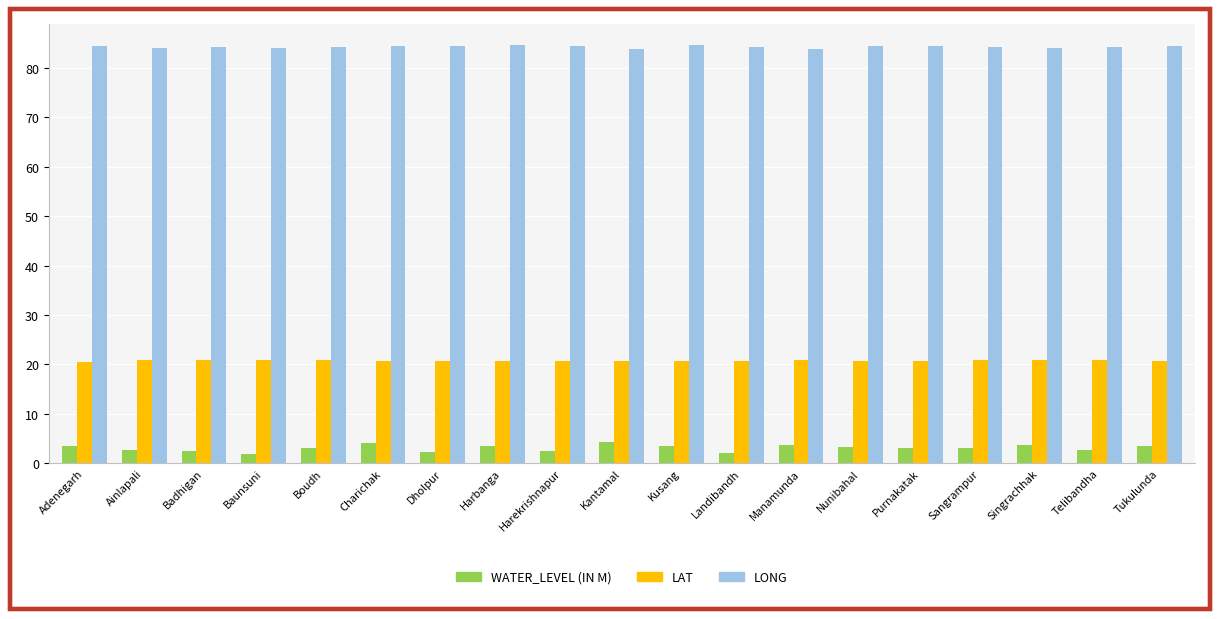

What is the maximum value shown in the chart?

84.7